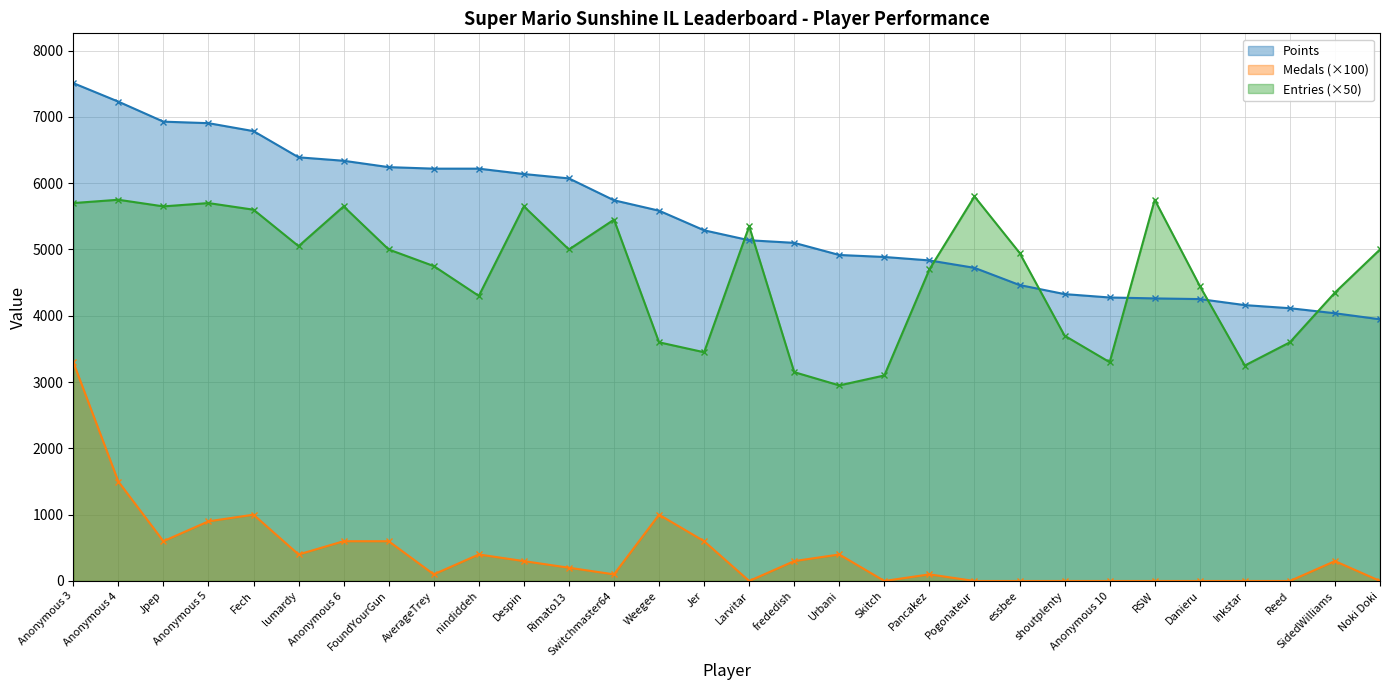

What are all the series names shown in the legend?

Points, Medals (×100), Entries (×50)